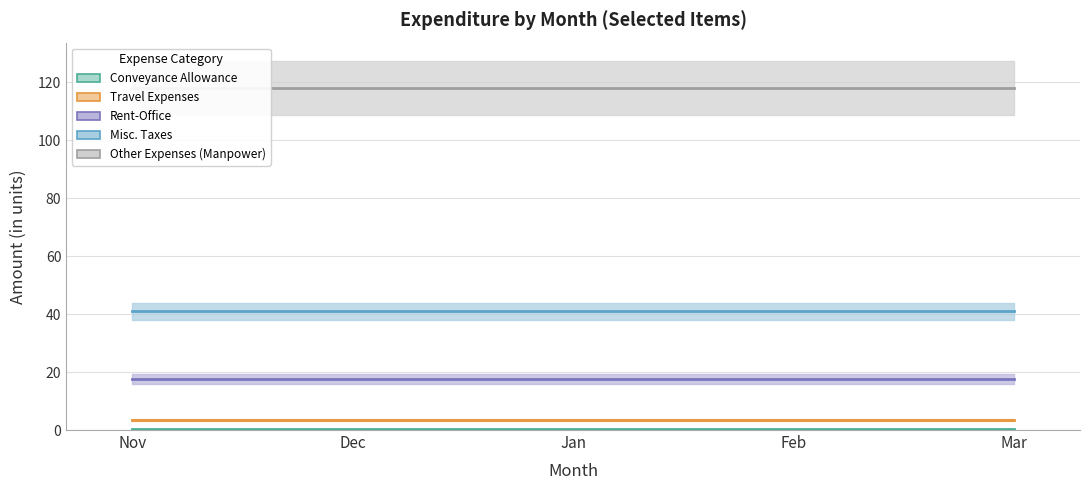

True or false: Misc. Taxes has more than 1 points higher than both neighbors.

False